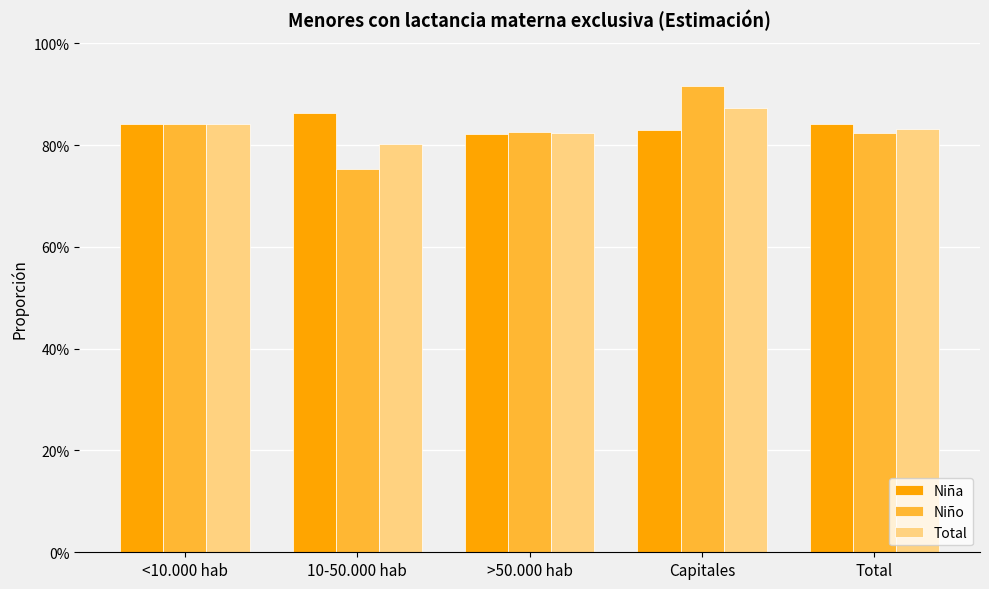

What is the average value of the Niña series?

0.8